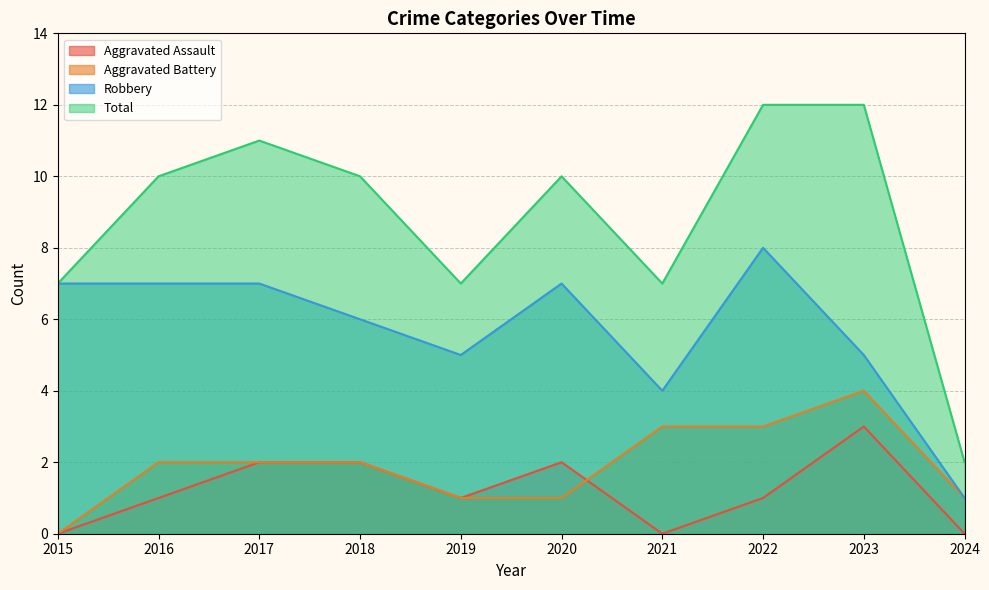

What is the sum of the Aggravated Assault values at 2022 and 2023?

4